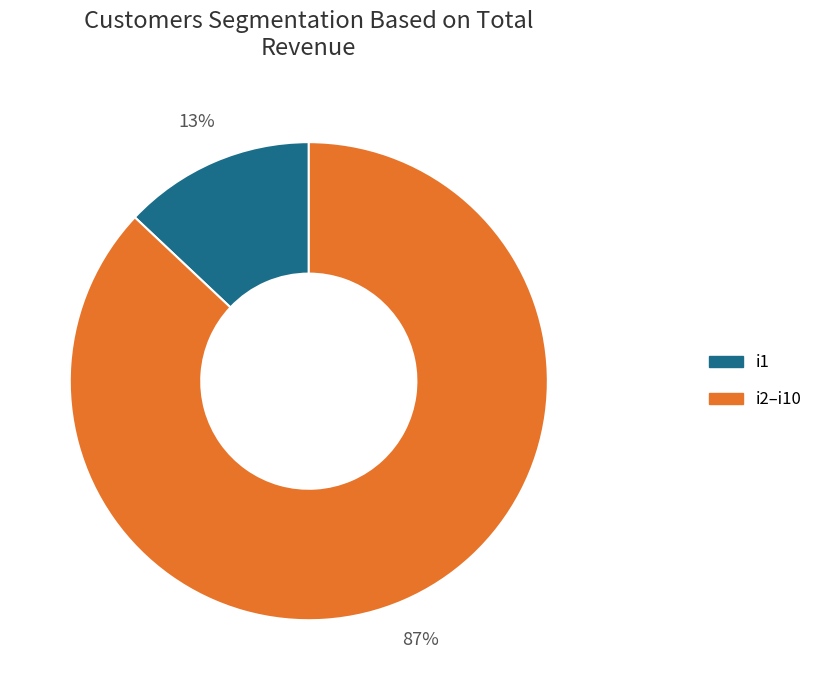

Rank the categories by value from lowest to highest.

i1, i2–i10